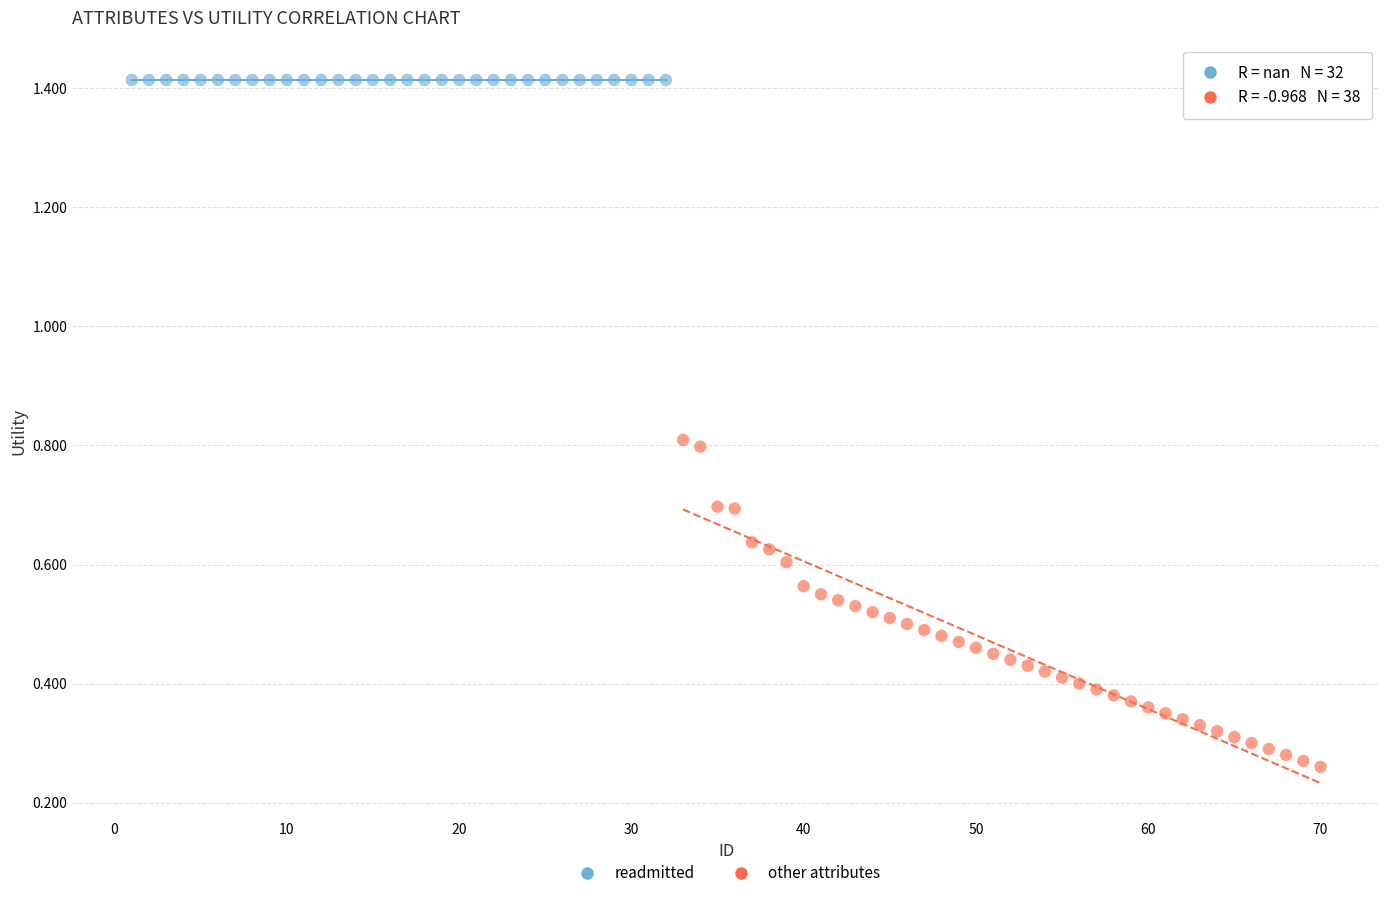

Which series reaches the minimum Y coordinate?

other attributes